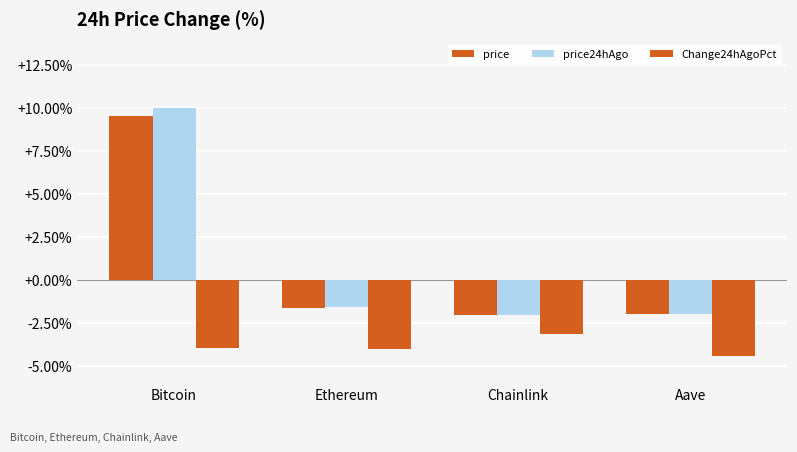

Reading left to right, list all the values displayed in this chart.

price: 9.5	-1.6	-2.0	-2.0
price24hAgo: 10.0	-1.6	-2.0	-2.0
Change24hAgoPct: -4.0	-4.0	-3.1	-4.4